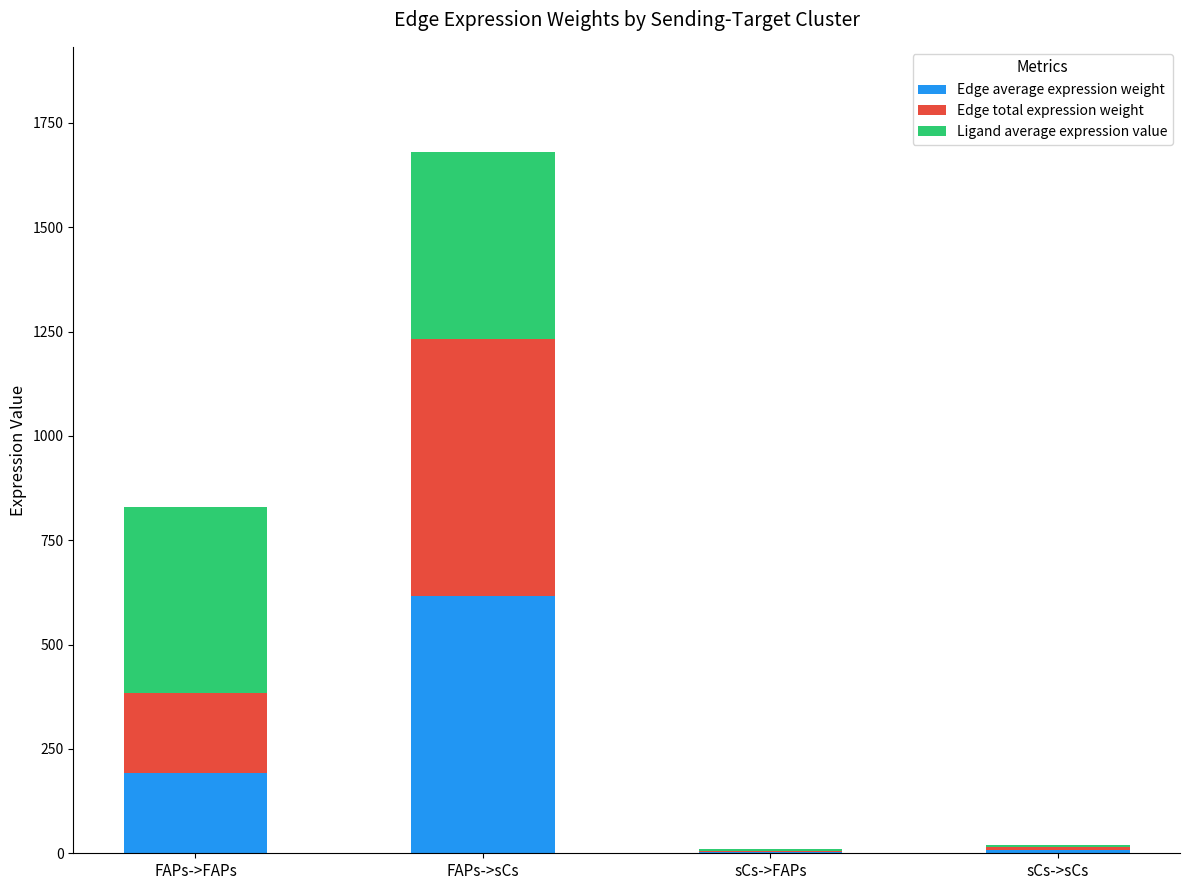

True or false: Edge average expression weight has a value of 96.0 at FAPs->FAPs.

False